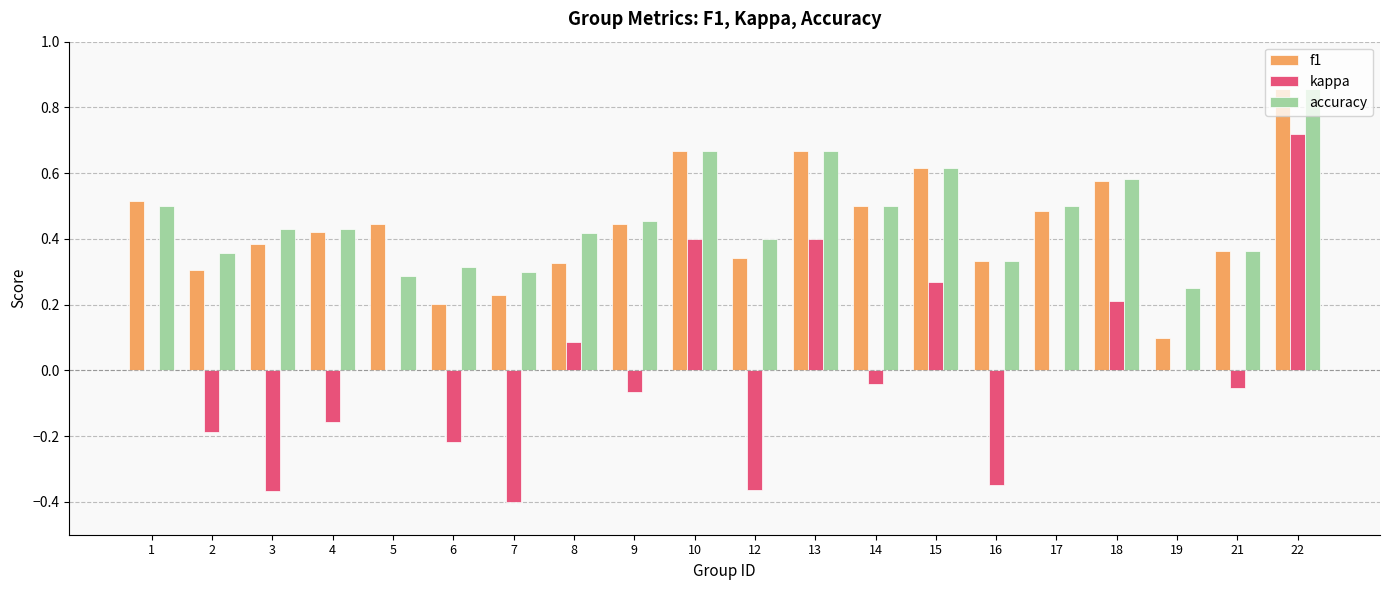

Which category has the highest value across all series?

22